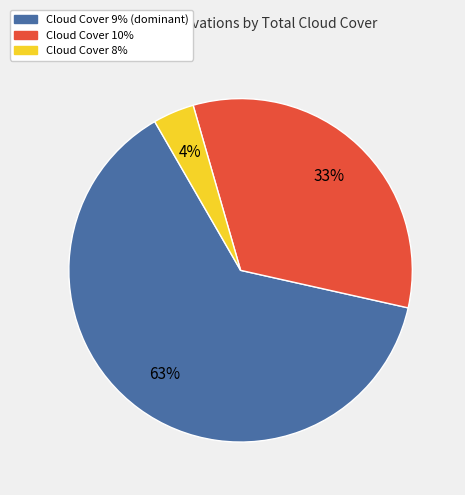

To the nearest percent, what is the difference between the largest and smallest slice percentages?

59%